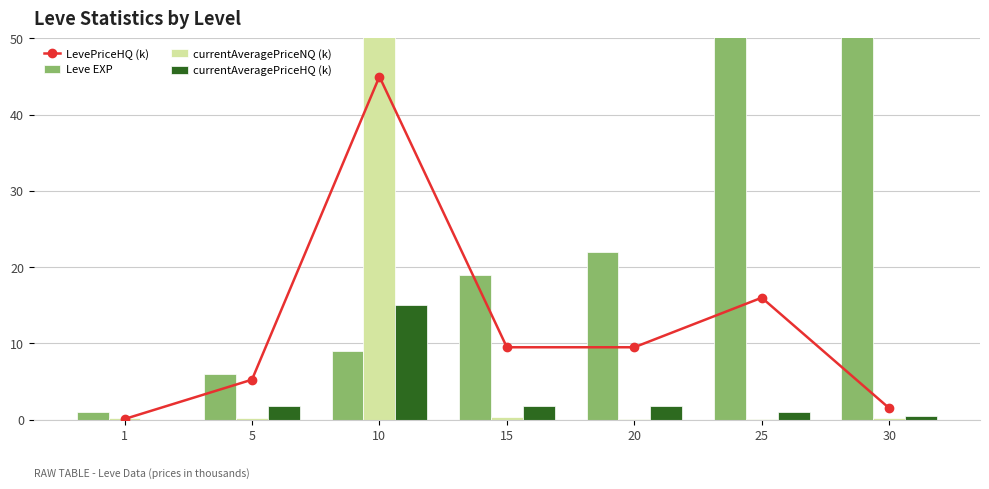

Count the number of categories in the chart.

7